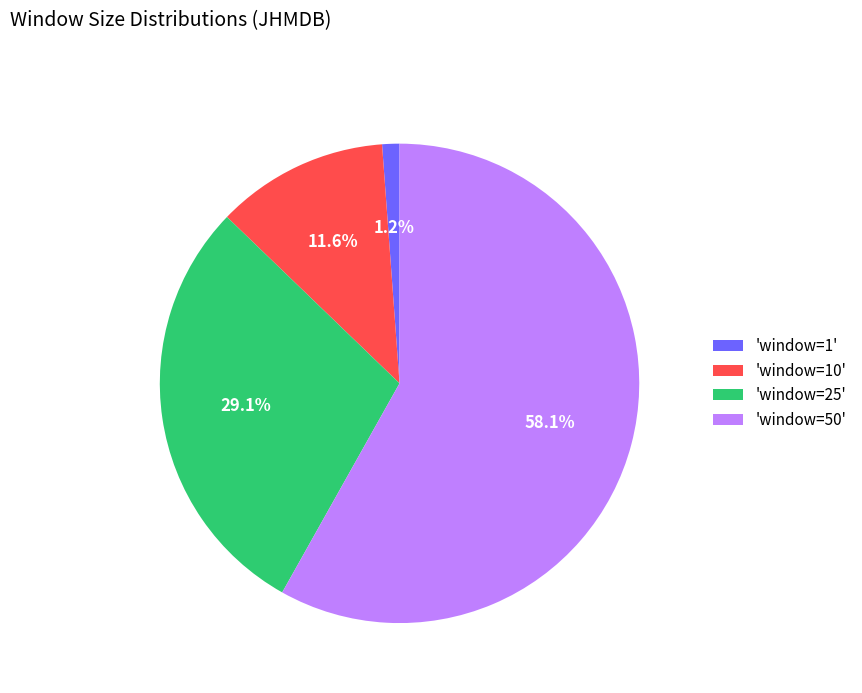

Rank the categories by value from lowest to highest.

'window=1', 'window=10', 'window=25', 'window=50'